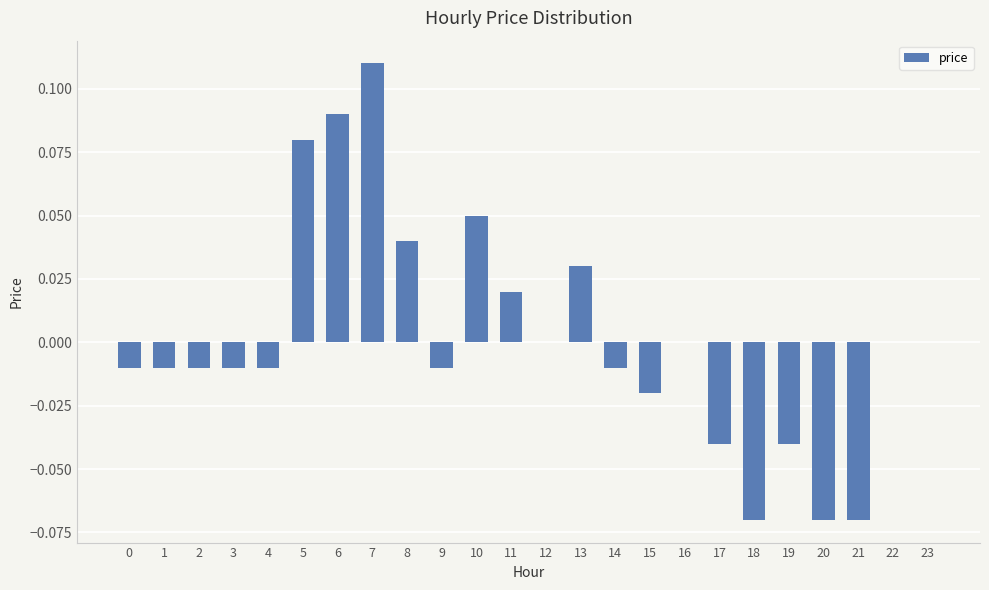

Is it true that the value at 8 is 0.0?

True